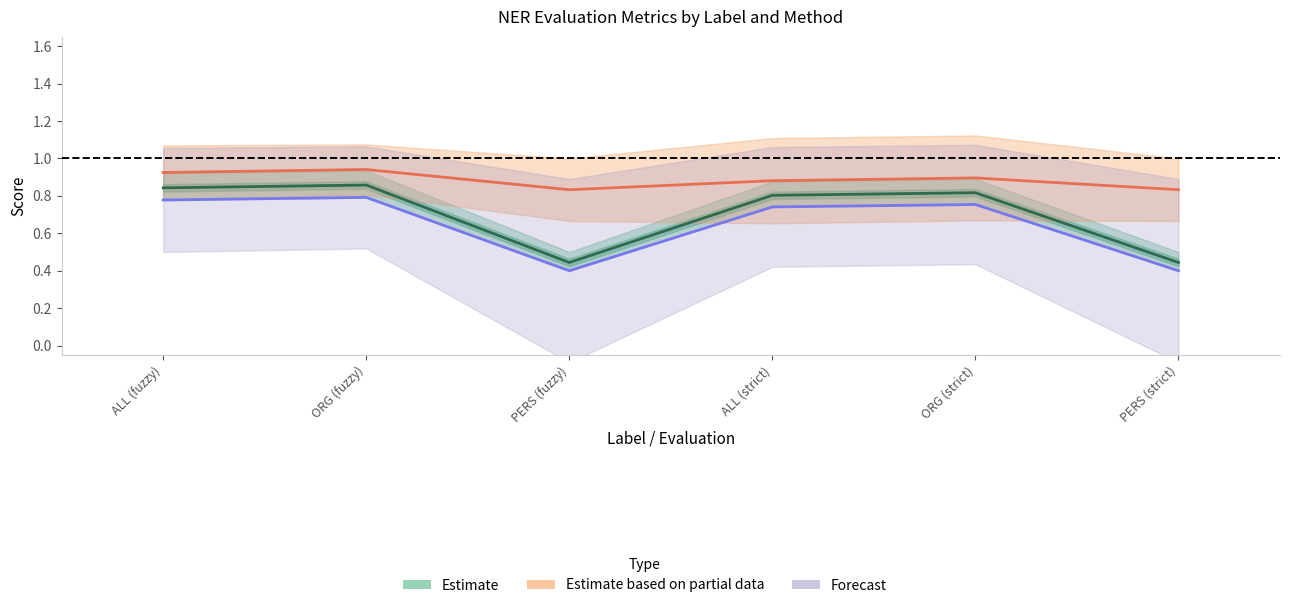

What is the value of the Forecast (P) point at the 1st from the left?

0.8